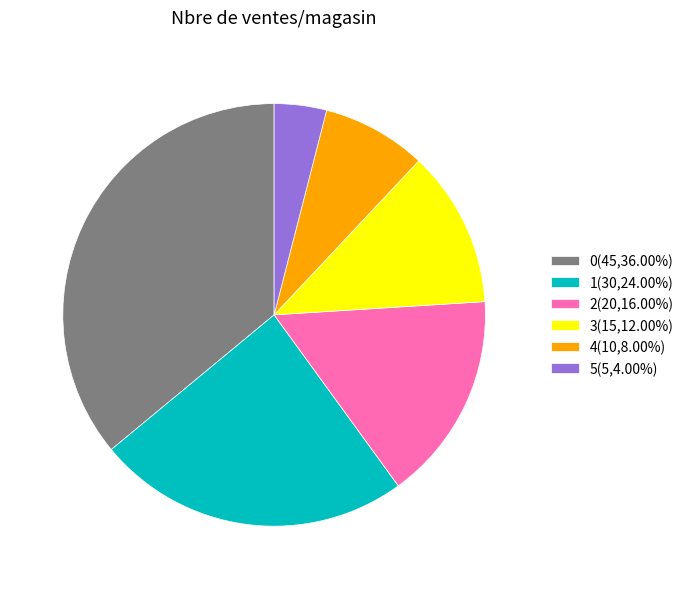

How many segments does this pie chart have?

6